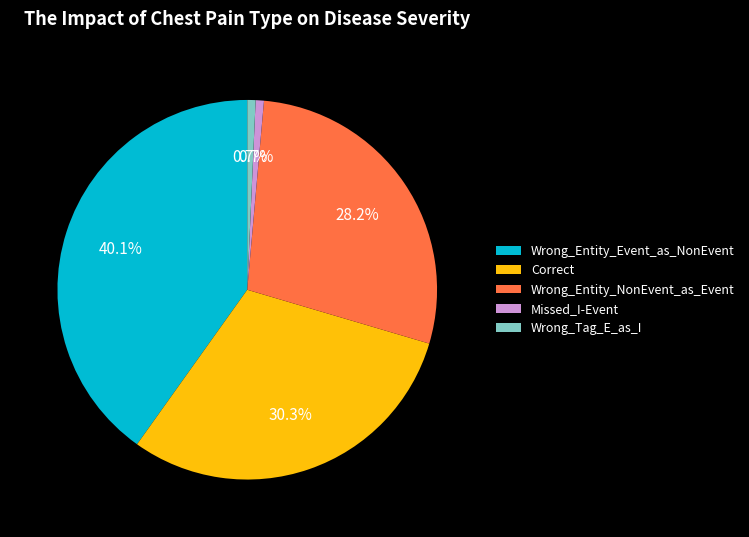

Which category has the biggest portion of the pie?

Wrong_Entity_Event_as_NonEvent